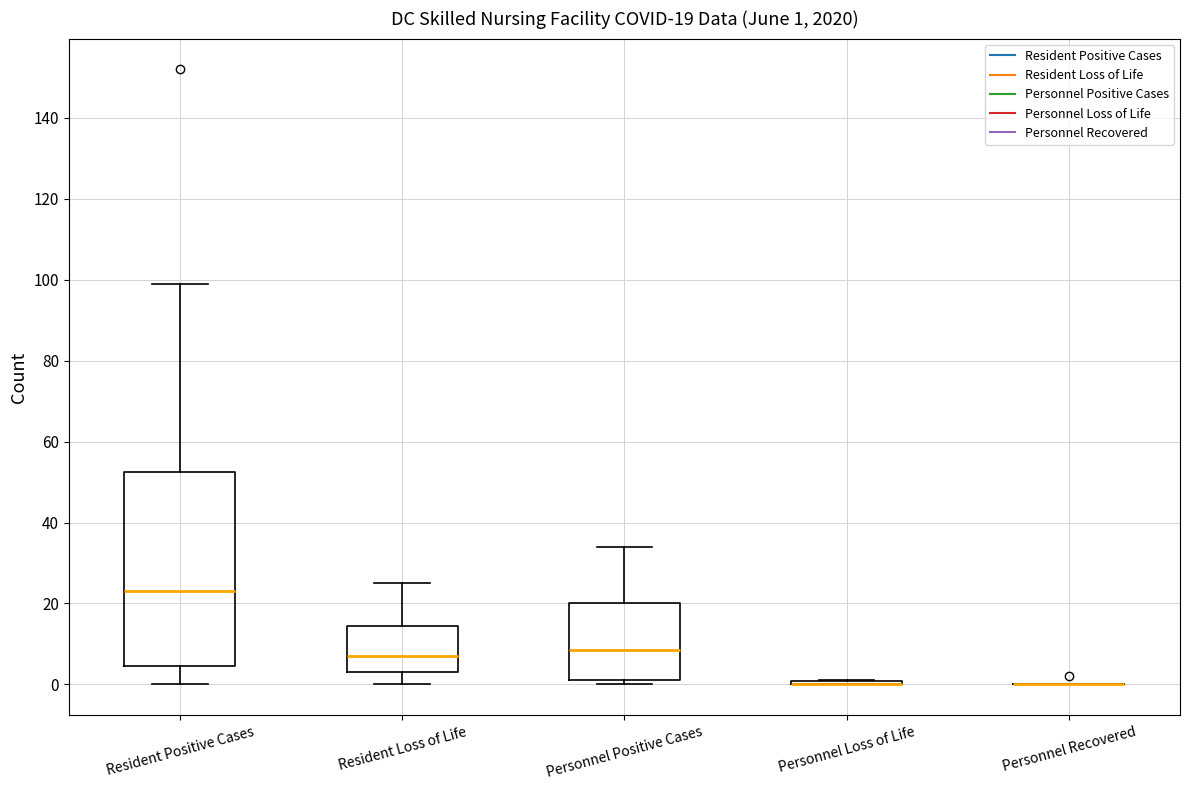

Which box is the tallest, from its lower edge to its upper edge?

Resident Positive Cases